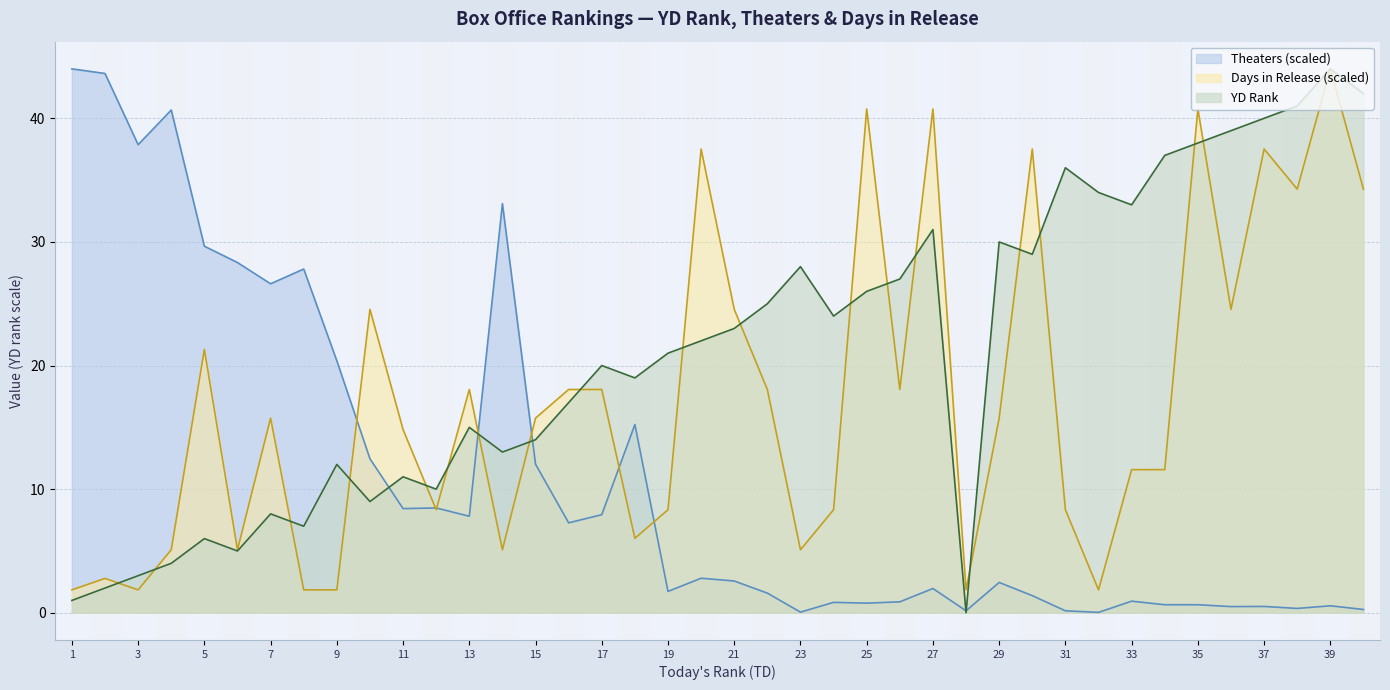

Which series has the largest total across all categories?

YD Rank